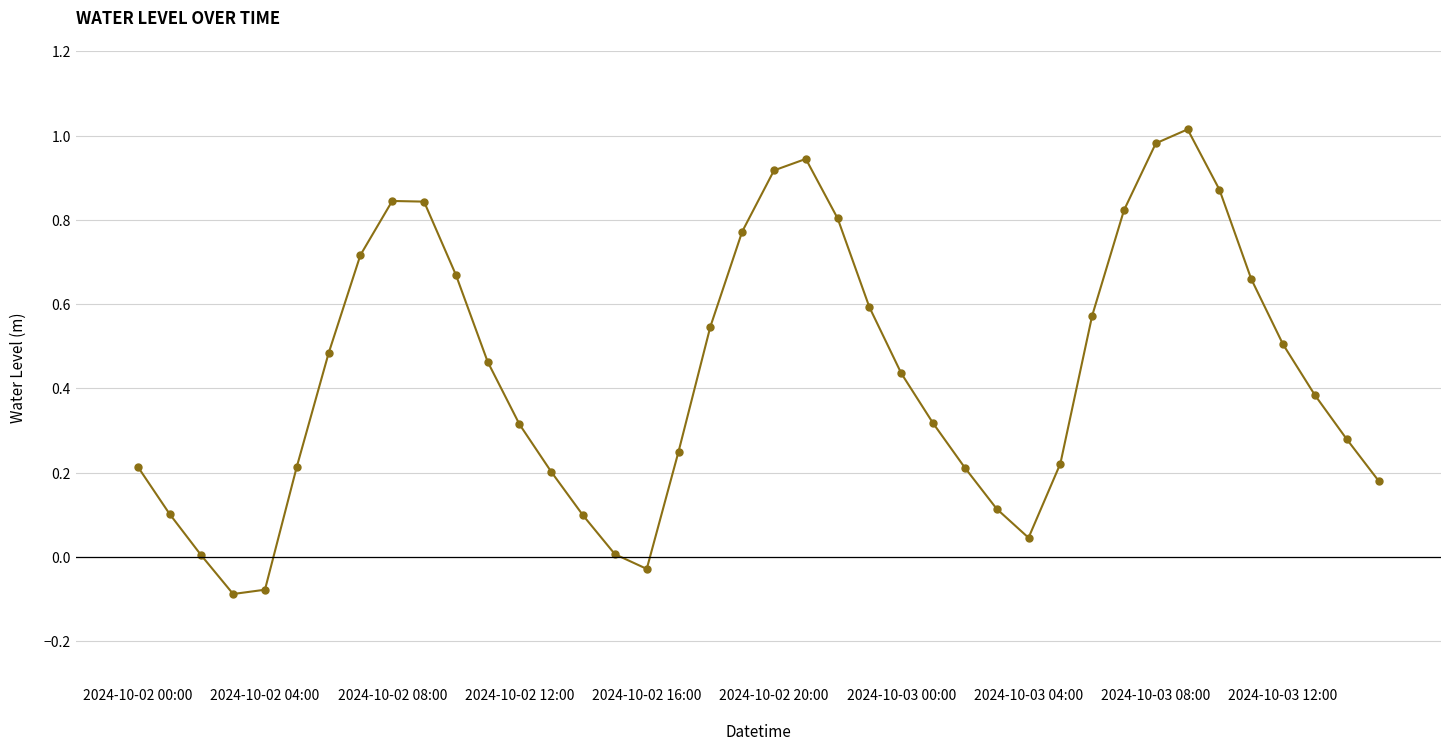

What is the sum of all values?

17.4